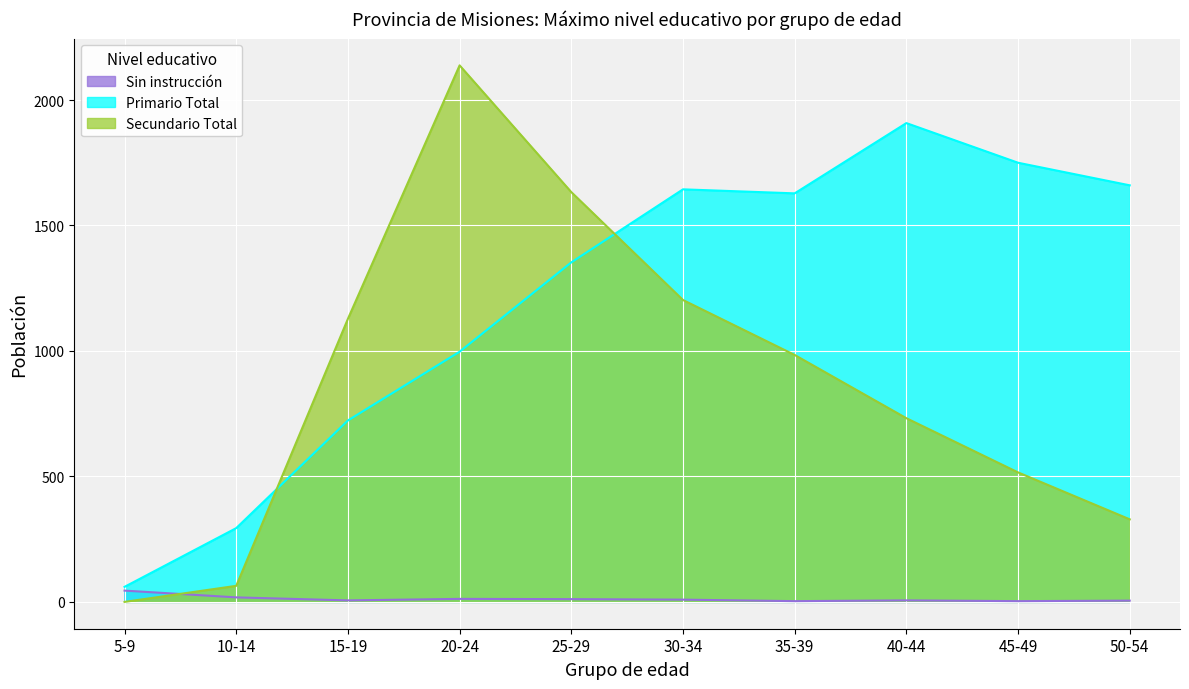

In Sin instrucción, how many points are lower than both neighbors (excluding endpoints)?

3